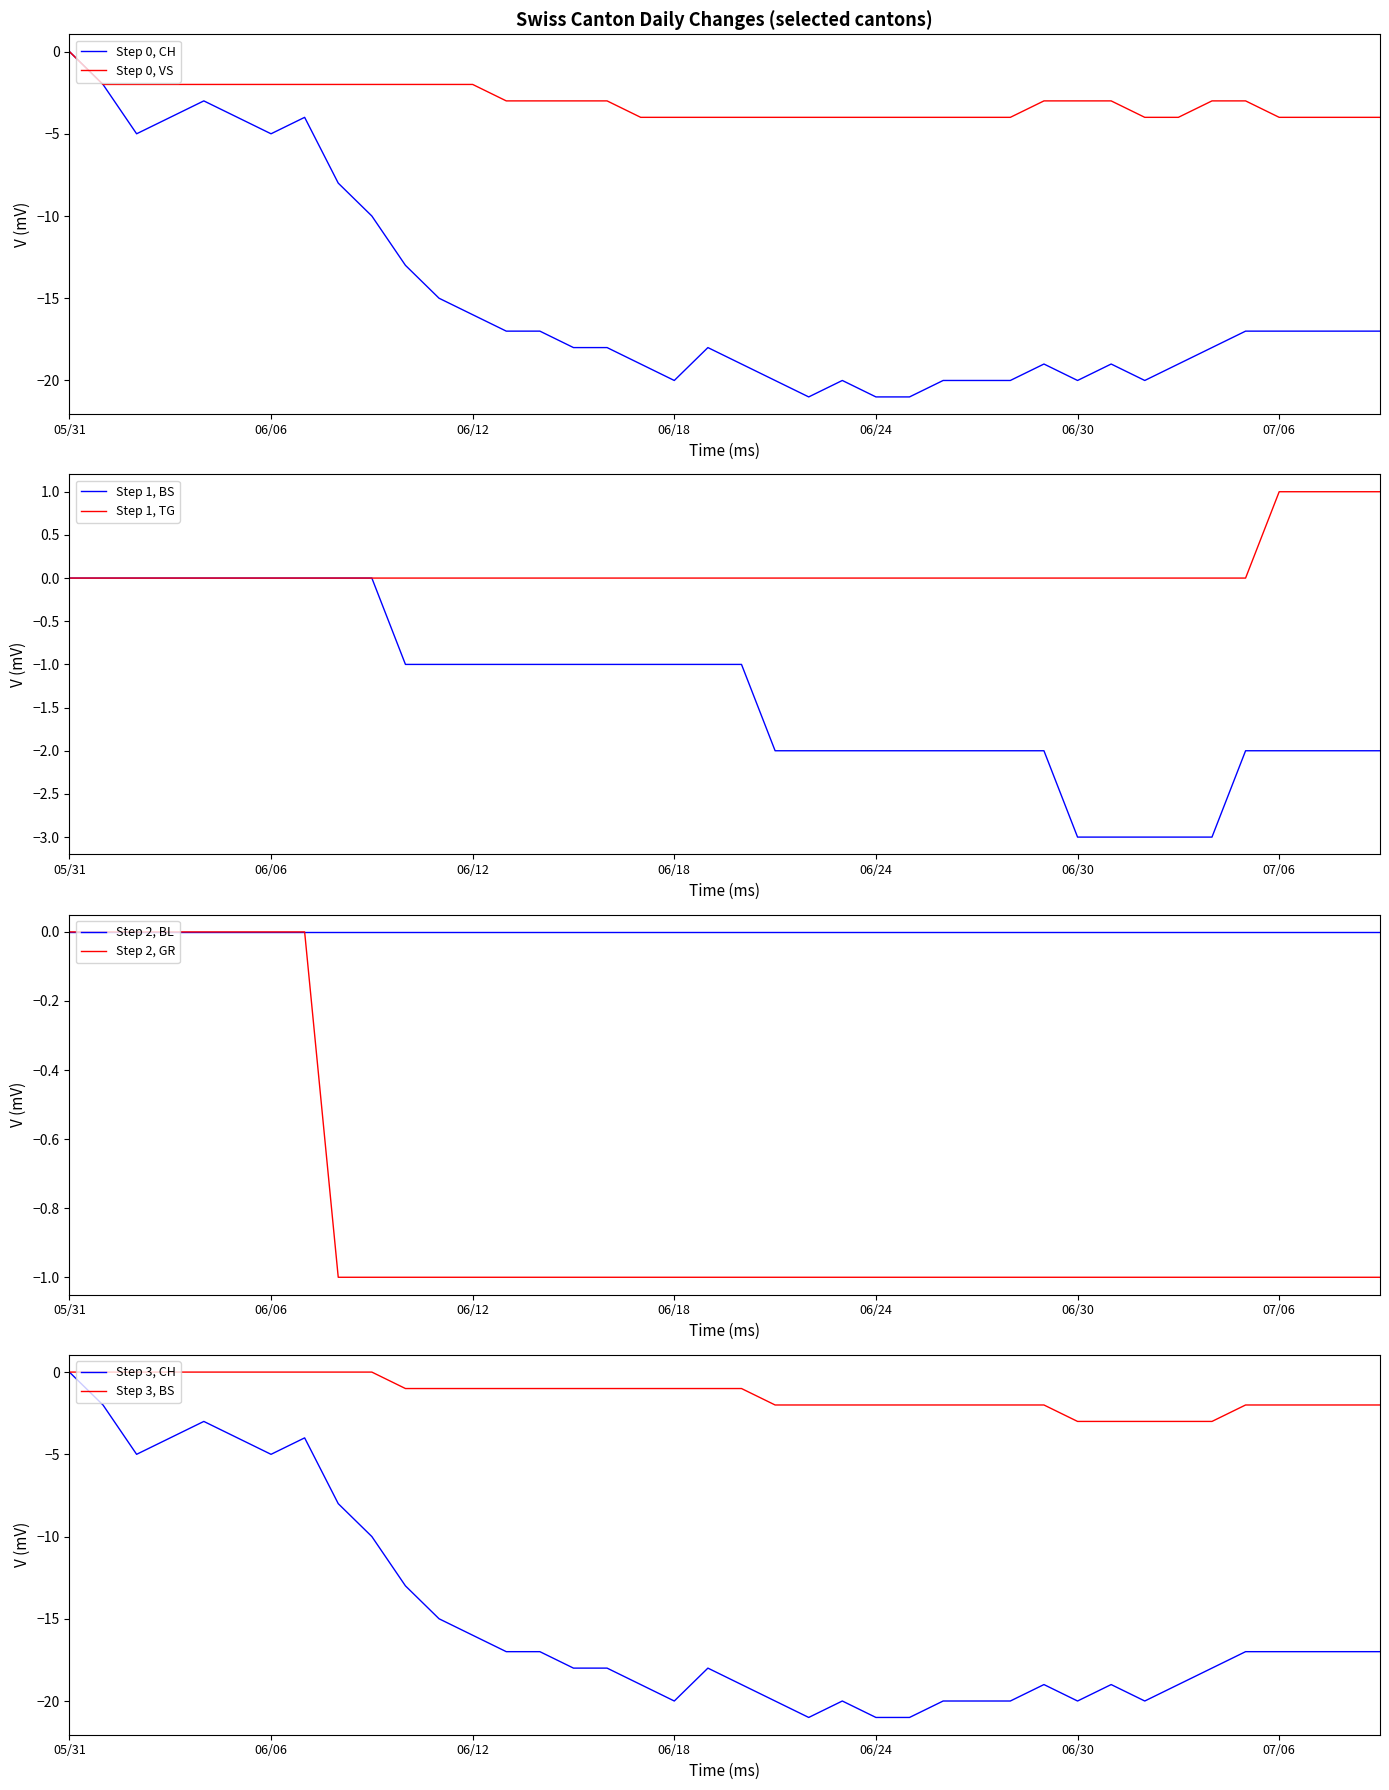

At which label does Step 0, CH reach its peak?

05/31